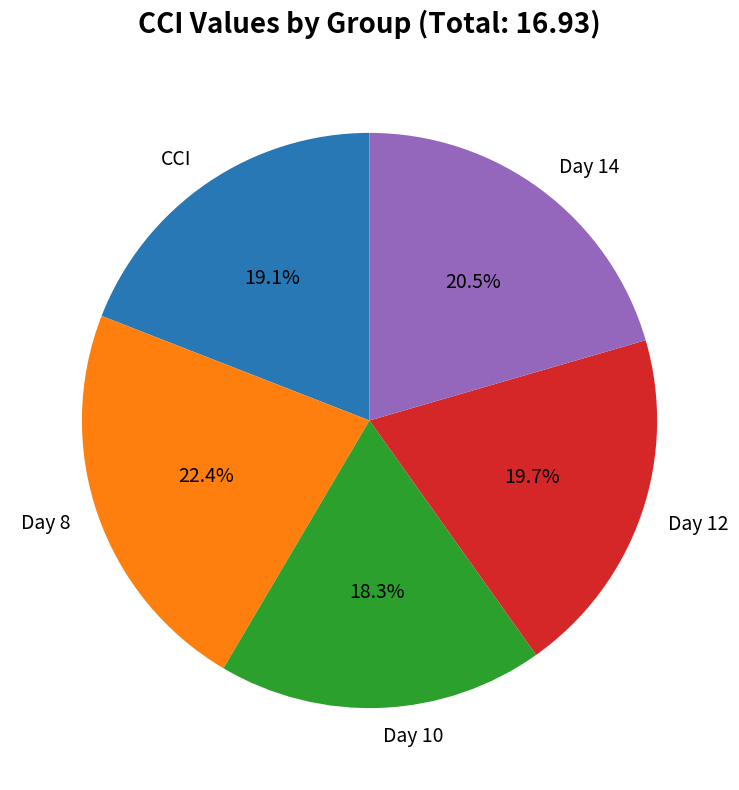

Is the sum of Day 12 and Day 10 greater than half?

No